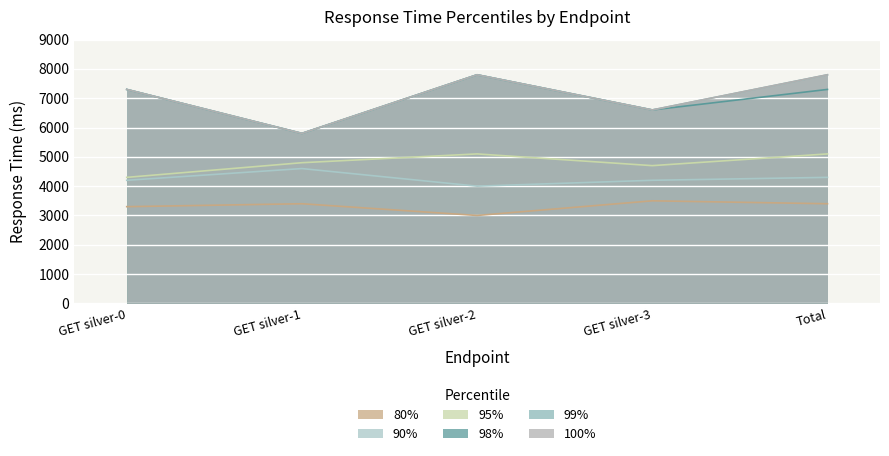

Reading left to right, what are all the values shown in this chart?

80%: 3300	3400	3000	3500	3400
90%: 4200	4600	4000	4200	4300
95%: 4300	4800	5100	4700	5100
98%: 7300	5800	7800	6600	7300
99%: 7300	5800	7800	6600	7800
100%: 7300	5800	7800	6600	7800